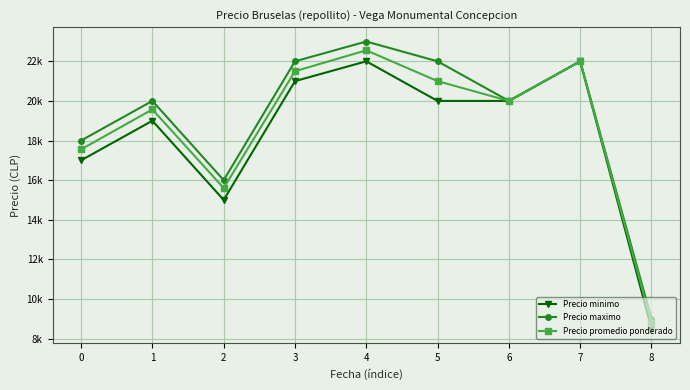

What is the difference between the maximum and second lowest values in the Precio minimo series?

7000